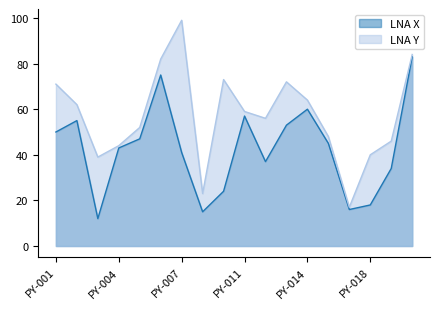

Rank the categories by LNA Y value from highest to lowest.

PY-007, PY-020, PY-006, PY-010, PY-013, PY-001, PY-014, PY-002, PY-011, PY-012, PY-005, PY-015, PY-019, PY-004, PY-018, PY-003, PY-008, PY-016